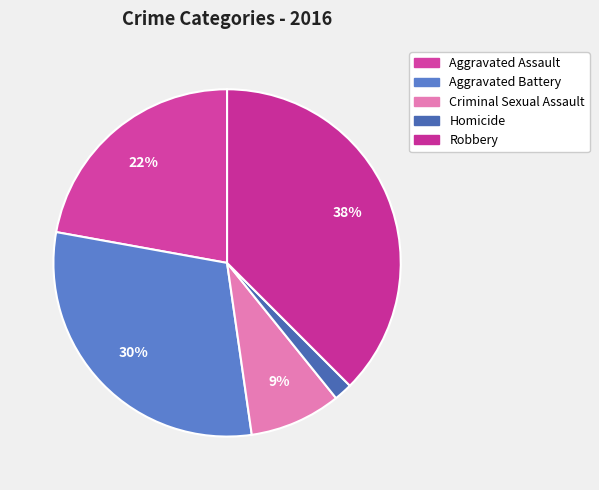

Is there a majority slice in this chart?

No